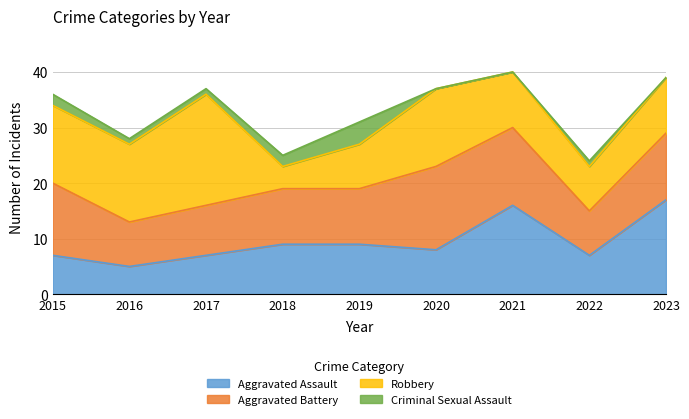

What is the value of the Robbery point at the 6th from the left?

14